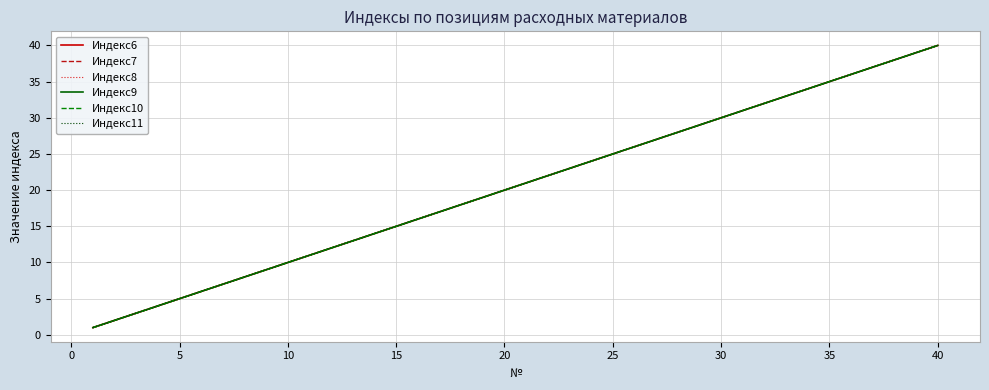

Does the chart have visible grid lines?

Yes